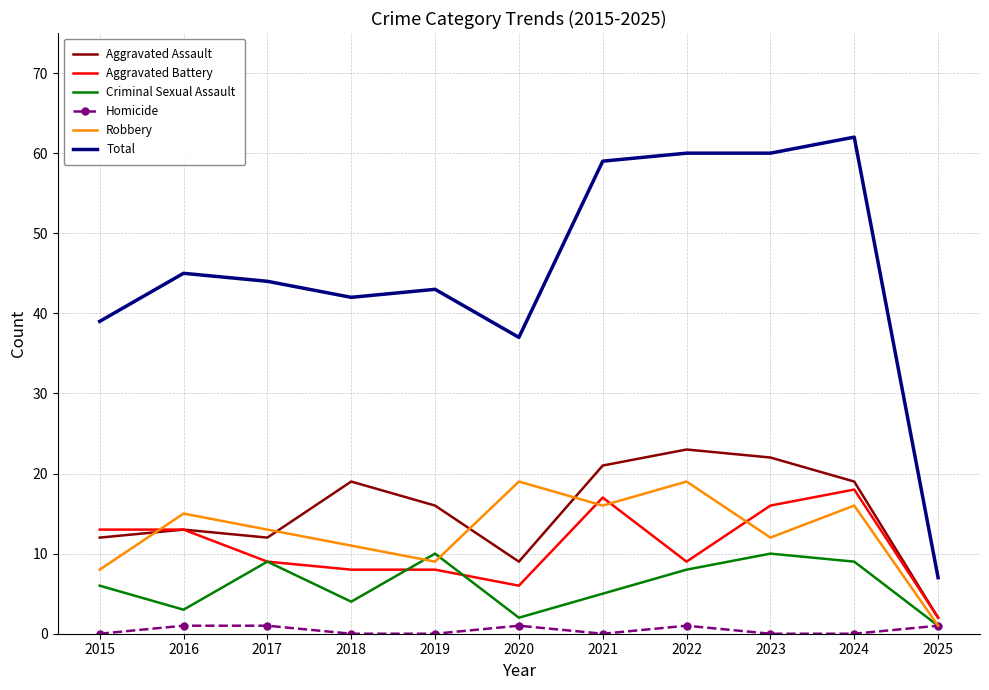

What is the lowest value of the Criminal Sexual Assault series?

1